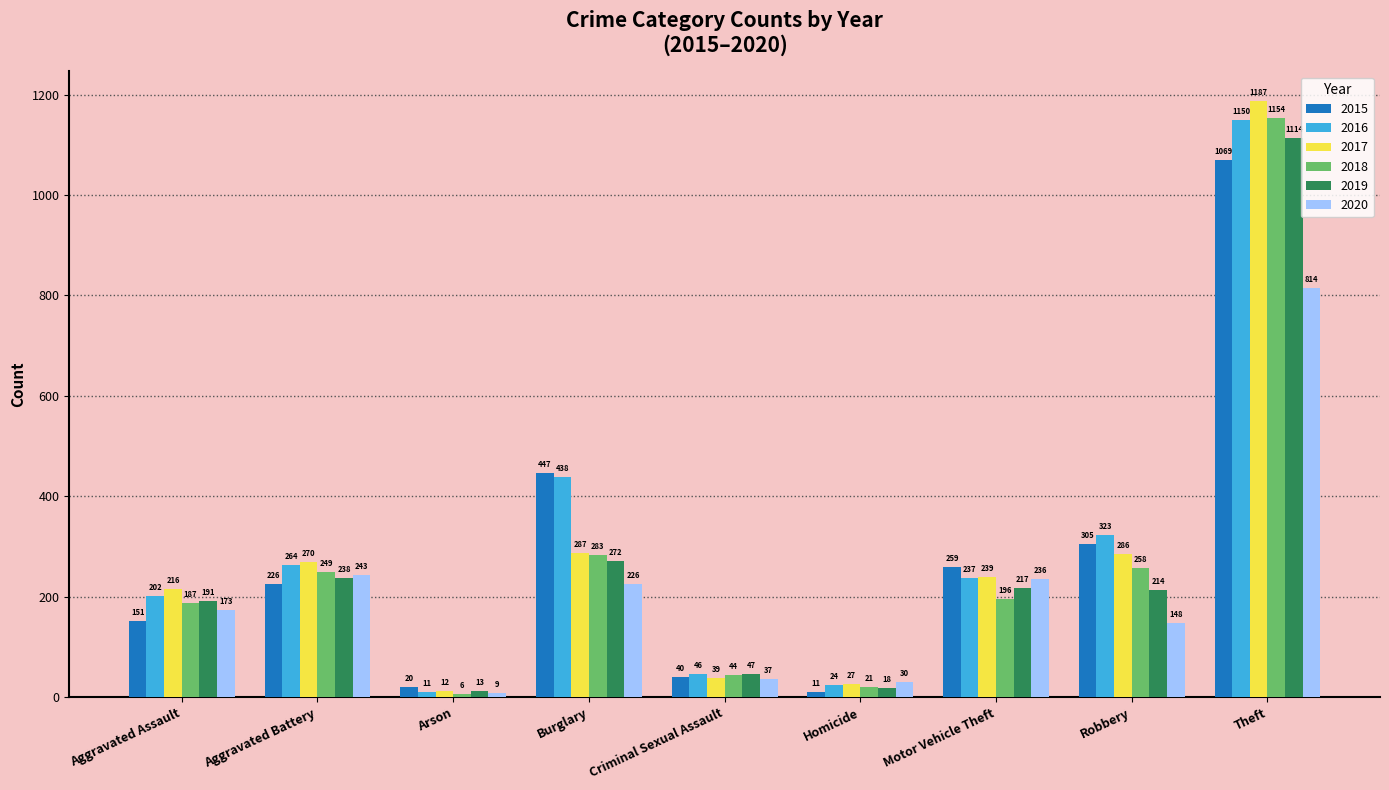

Reading left to right, transcribe all the data shown in this chart.

2015: 151	226	20	447	40	11	259	305	1069
2016: 202	264	11	438	46	24	237	323	1150
2017: 216	270	12	287	39	27	239	286	1187
2018: 187	249	6	283	44	21	196	258	1154
2019: 191	238	13	272	47	18	217	214	1114
2020: 173	243	9	226	37	30	236	148	814